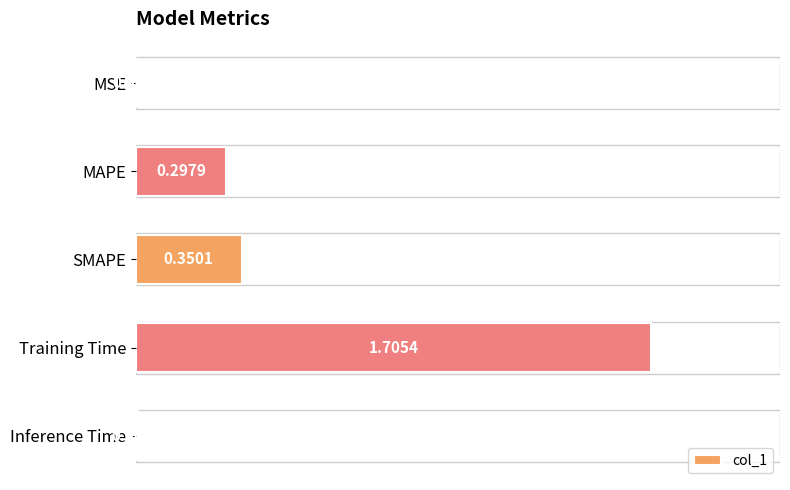

What is the sum of the values at Inference Time and Training Time?

1.7